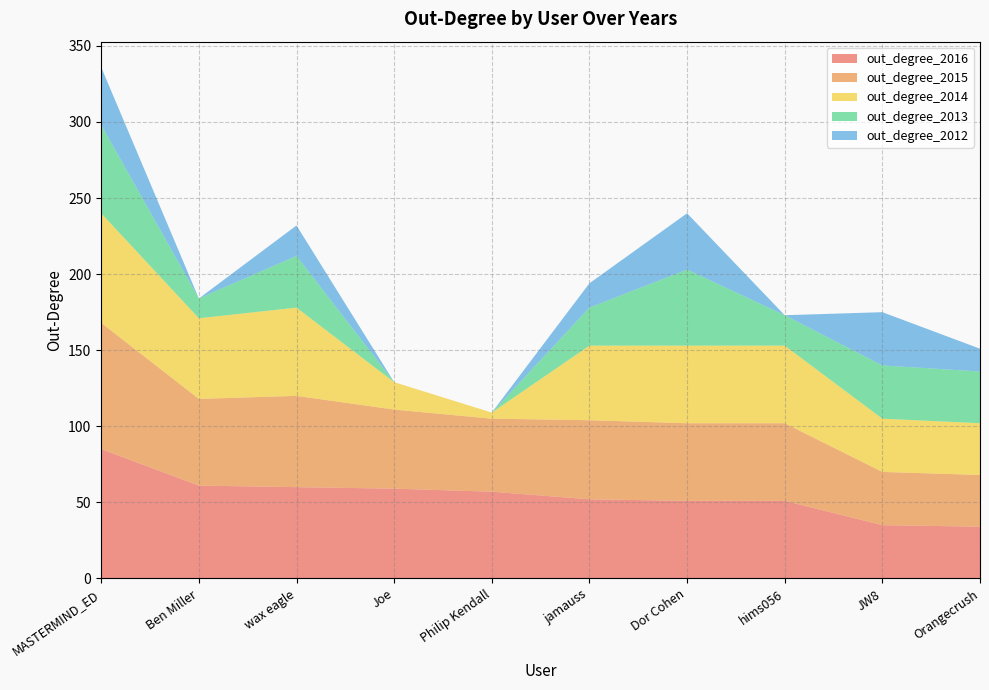

Reading right to left, transcribe all the data shown in this chart.

out_degree_2016: Orangecrush=34	JW8=35	hims056=51	Dor Cohen=51	jamauss=52	Philip Kendall=57	Joe=59	wax eagle=60	Ben Miller=61	MASTERMIND_ED=85
out_degree_2015: Orangecrush=34	JW8=35	hims056=51	Dor Cohen=51	jamauss=52	Philip Kendall=48	Joe=52	wax eagle=60	Ben Miller=57	MASTERMIND_ED=83
out_degree_2014: Orangecrush=34	JW8=35	hims056=51	Dor Cohen=51	jamauss=49	Philip Kendall=4	Joe=18	wax eagle=58	Ben Miller=53	MASTERMIND_ED=72
out_degree_2013: Orangecrush=34	JW8=35	hims056=20	Dor Cohen=50	jamauss=25	Philip Kendall=0	Joe=0	wax eagle=34	Ben Miller=13	MASTERMIND_ED=58
out_degree_2012: Orangecrush=15	JW8=35	hims056=0	Dor Cohen=37	jamauss=16	Philip Kendall=0	Joe=0	wax eagle=20	Ben Miller=0	MASTERMIND_ED=38